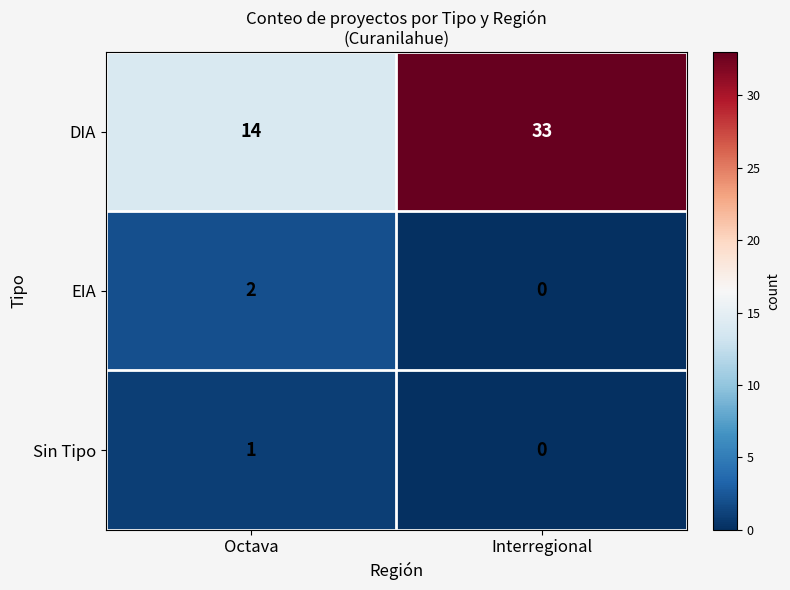

What is the highest value of the DIA series?

33